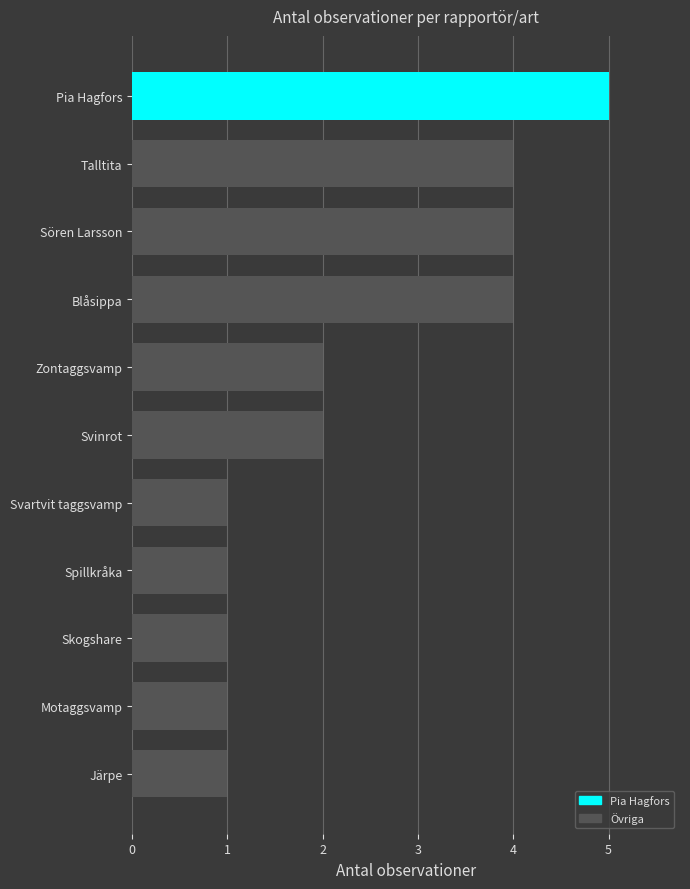

Does the chart contain any negative values?

No